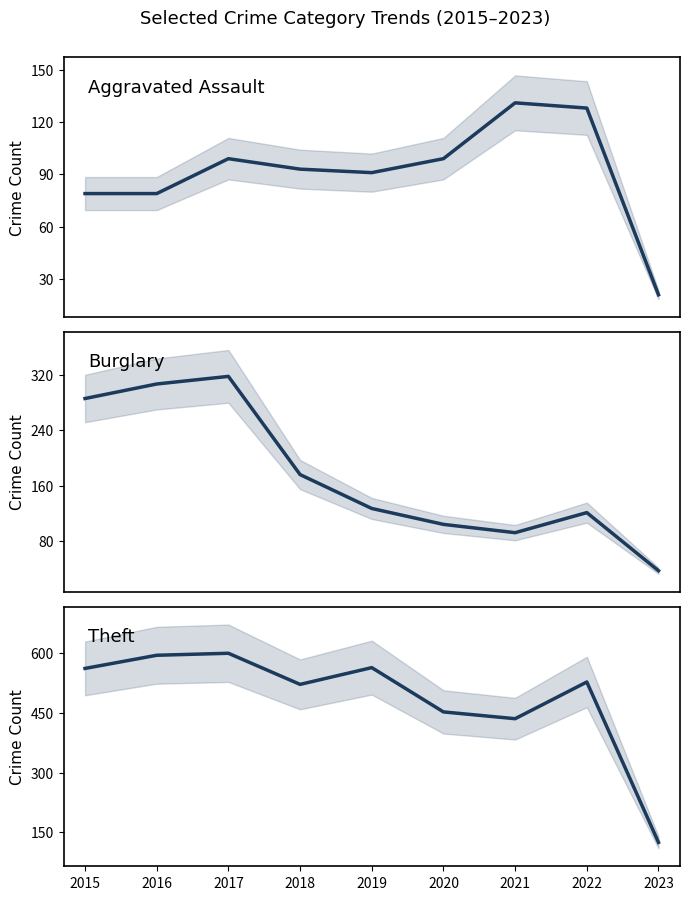

At which category is the sum across all series the highest?

2017